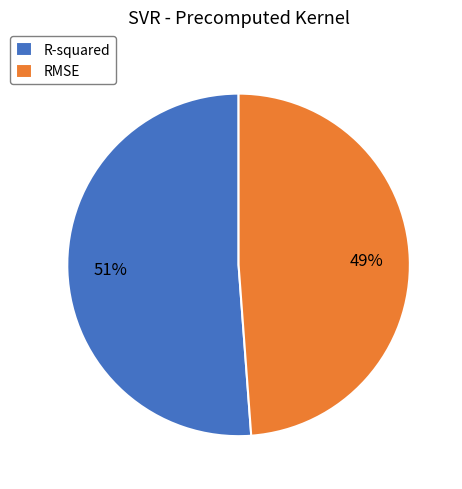

To the nearest percent, what is the combined percentage of R-squared and RMSE?

100%